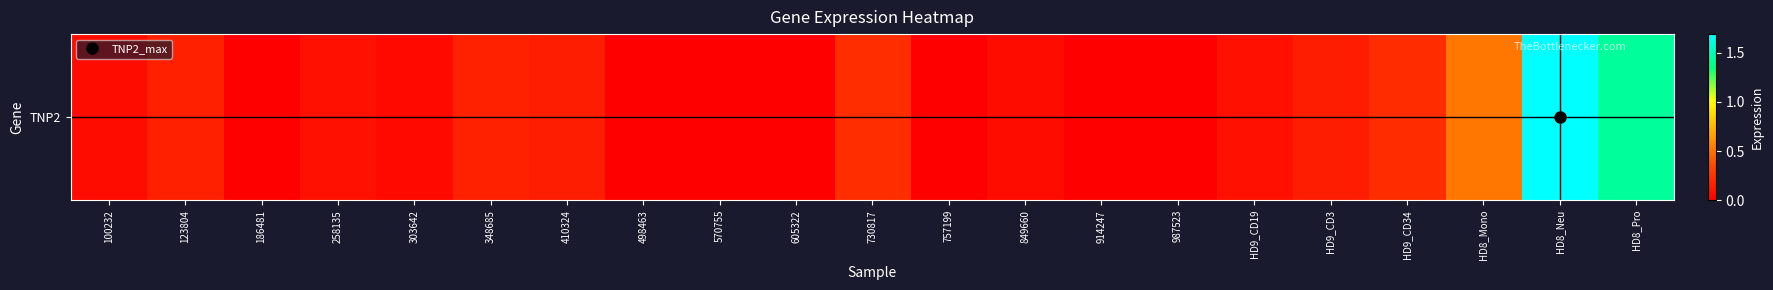

Which has a higher value, 303642 or HD9_CD19?

HD9_CD19